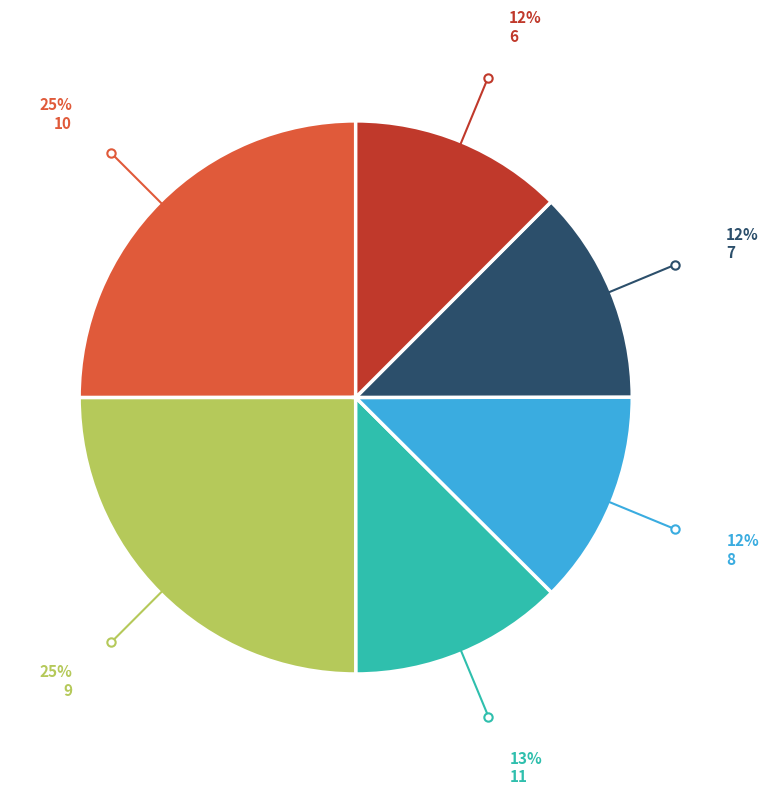

What is the ratio of the value at 6 to the value at 11?

1.0